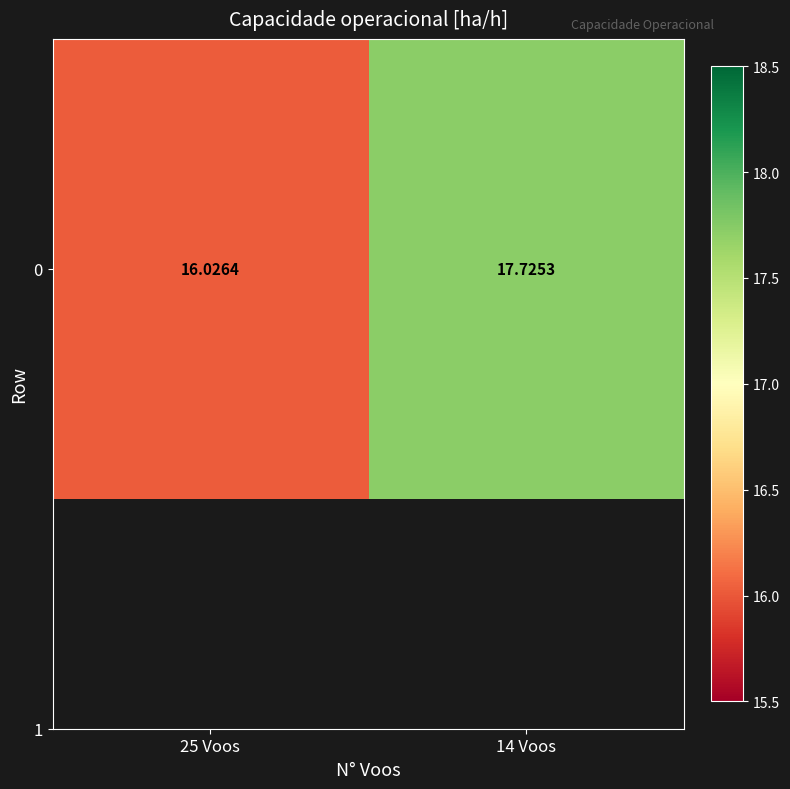

The value at 25 Voos is 16.0. True or false?

True